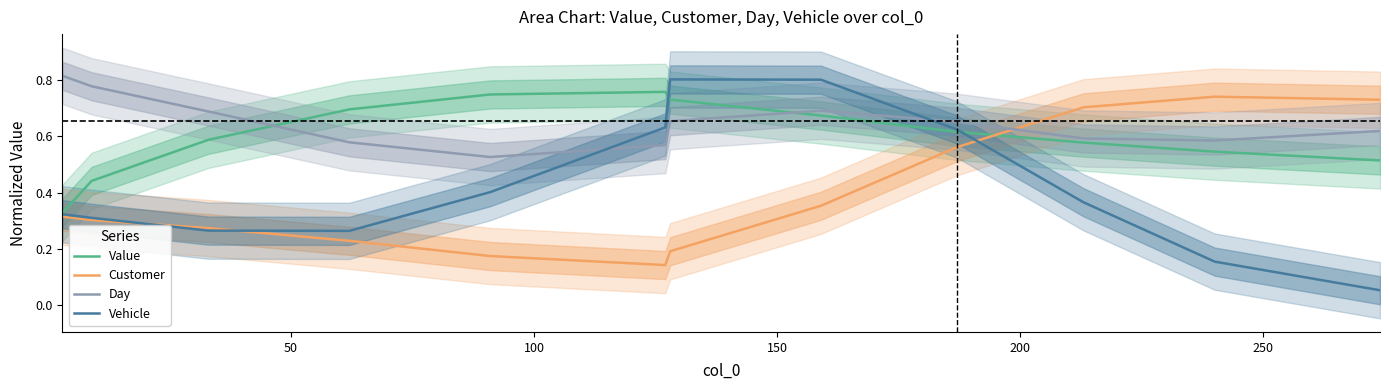

How many intersections are there between Day and Vehicle?

2